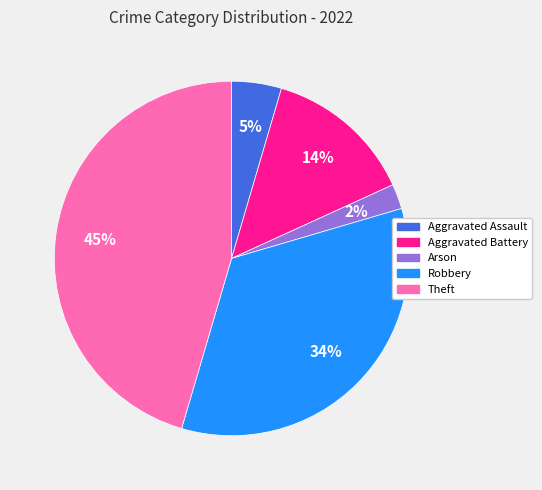

To the nearest percent, what portion does Theft represent?

45%